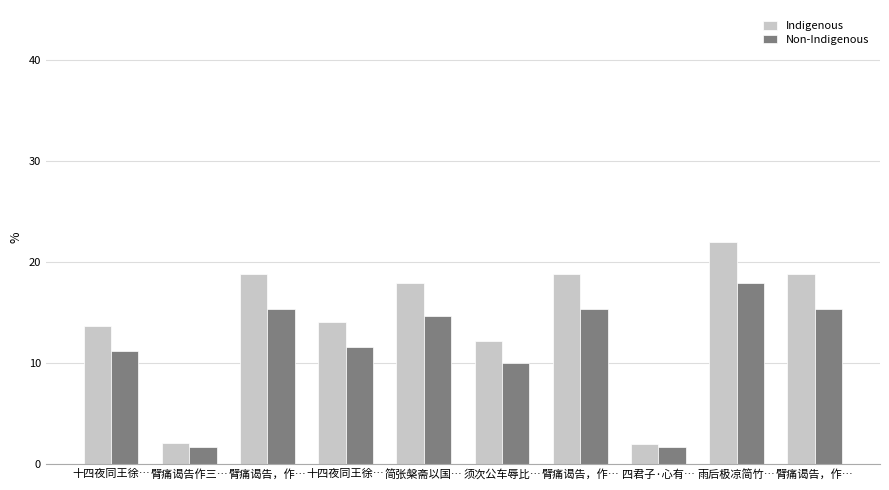

How many bars are there in each group?

2